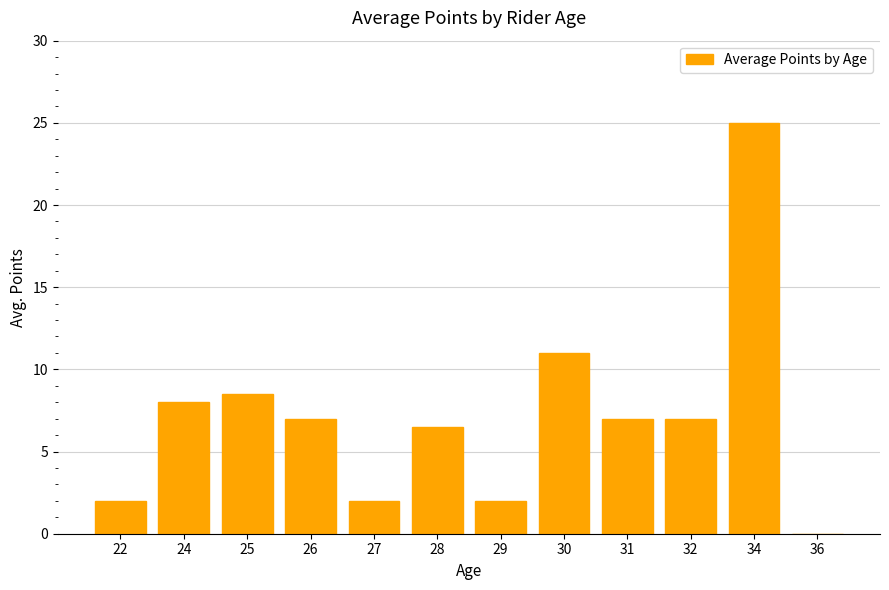

What is the sum of the values at 28 and 26?

13.5